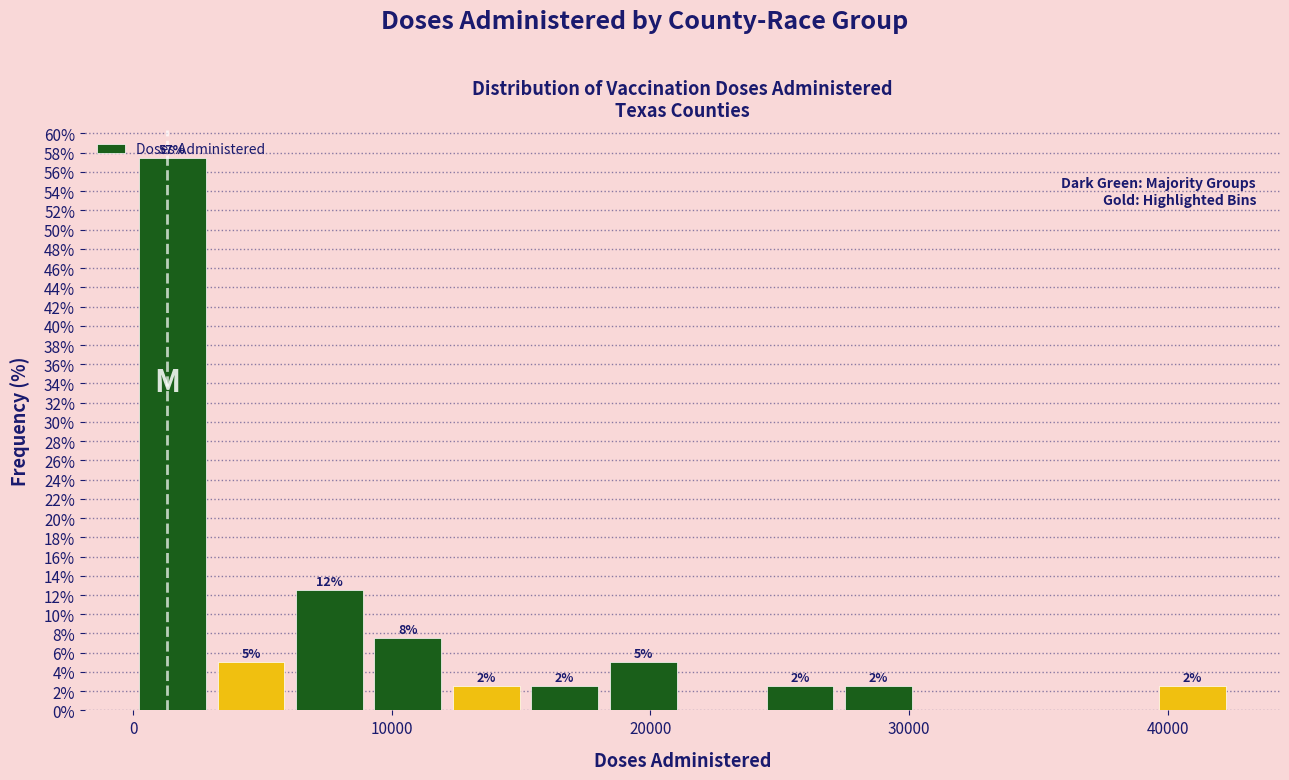

Read against the x-axis, roughly where is the centre of the tallest bar?

2000